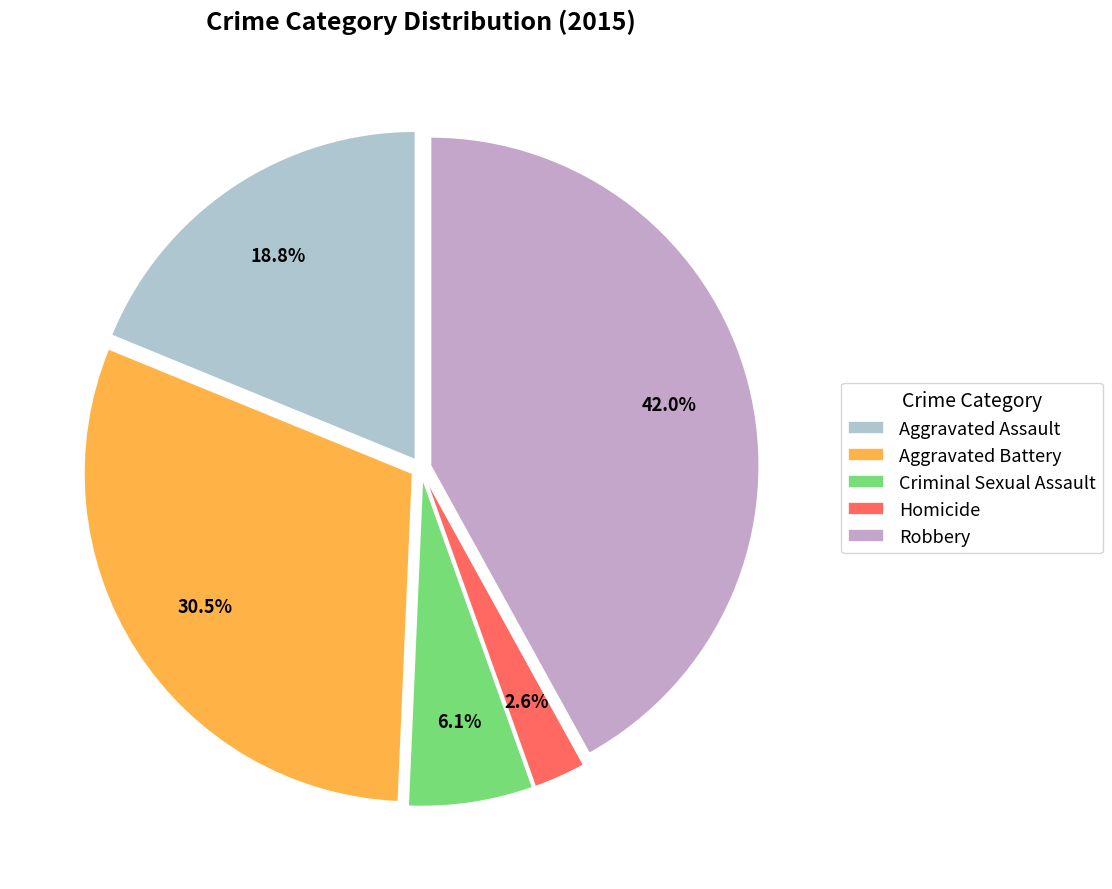

Is it true that Homicide is 3% of the pie?

True